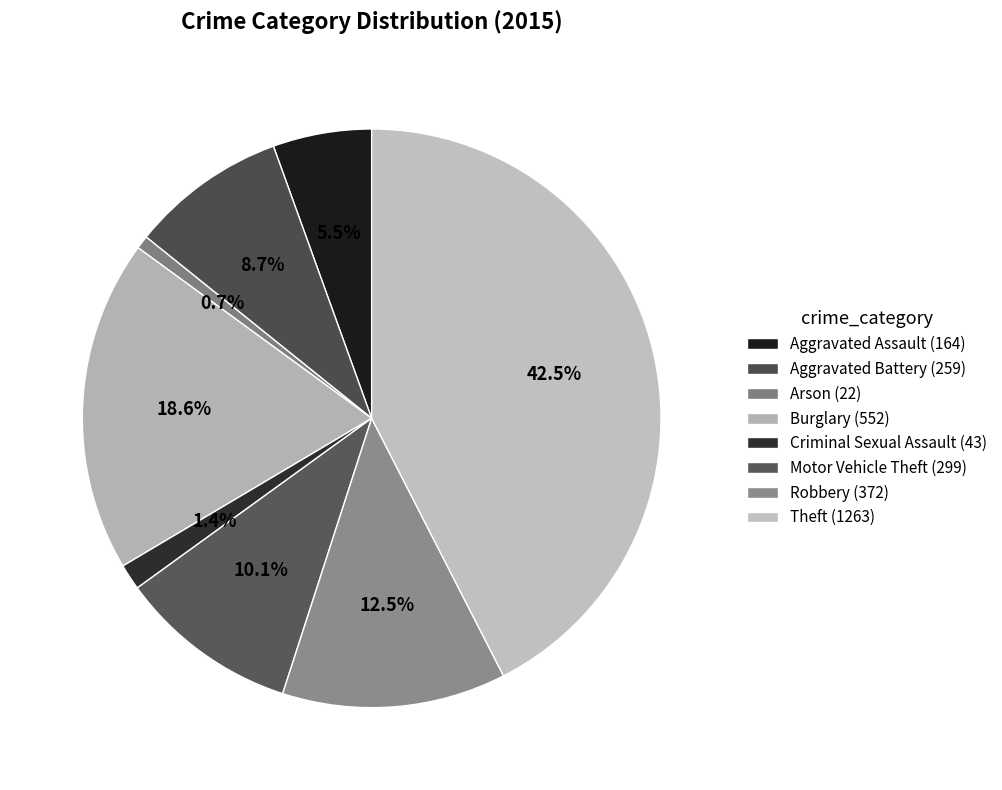

Count the number of slices in the pie.

8